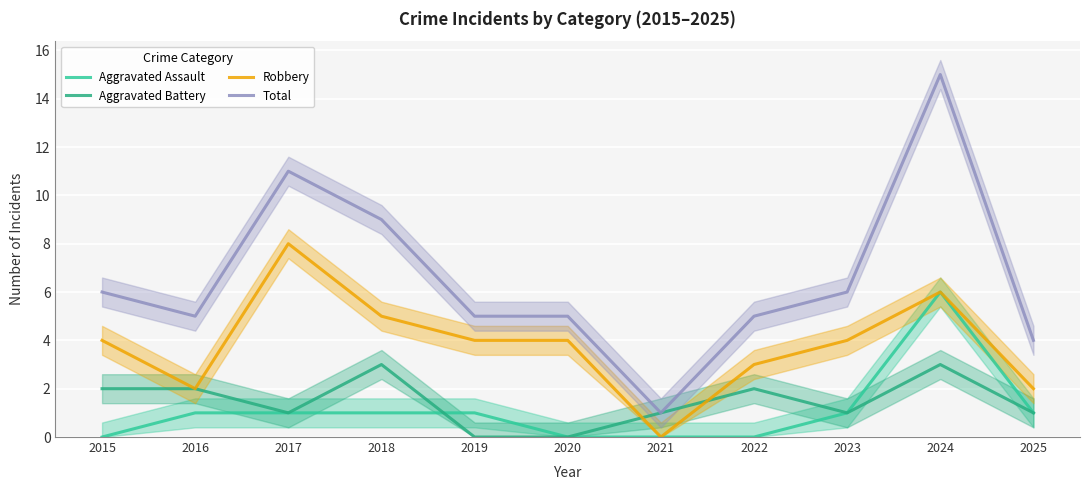

What is the difference between the maximum and minimum values in the Robbery series?

8